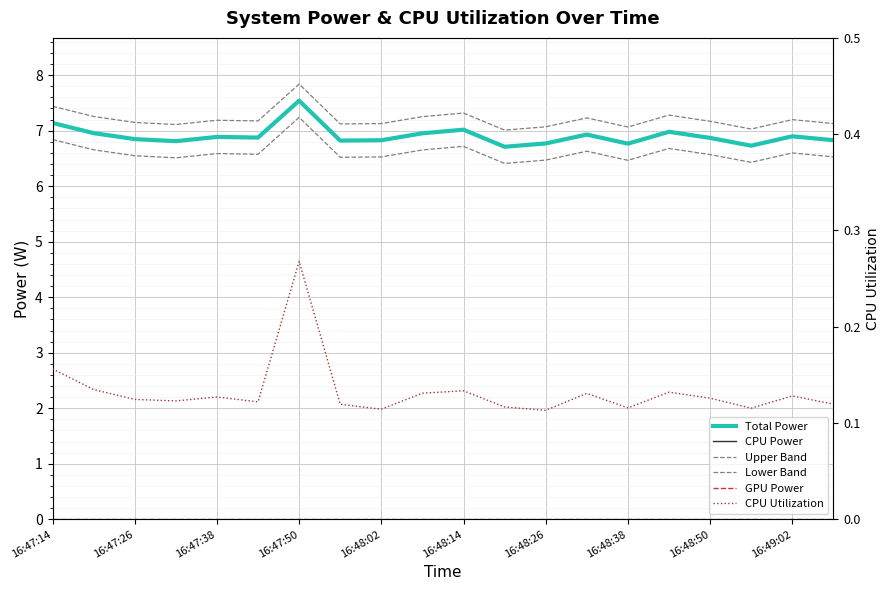

What is the maximum value for Upper Band?

7.8